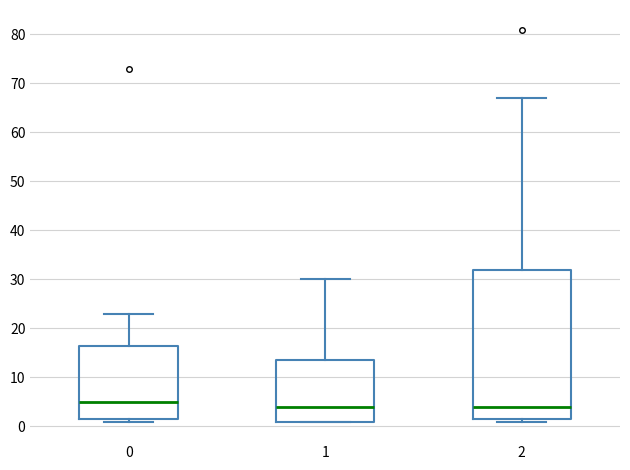

Where is the upper edge of the box at x = 1 on the y-axis? The values are not printed on the chart, so give them approximately, as read against the axis.

14